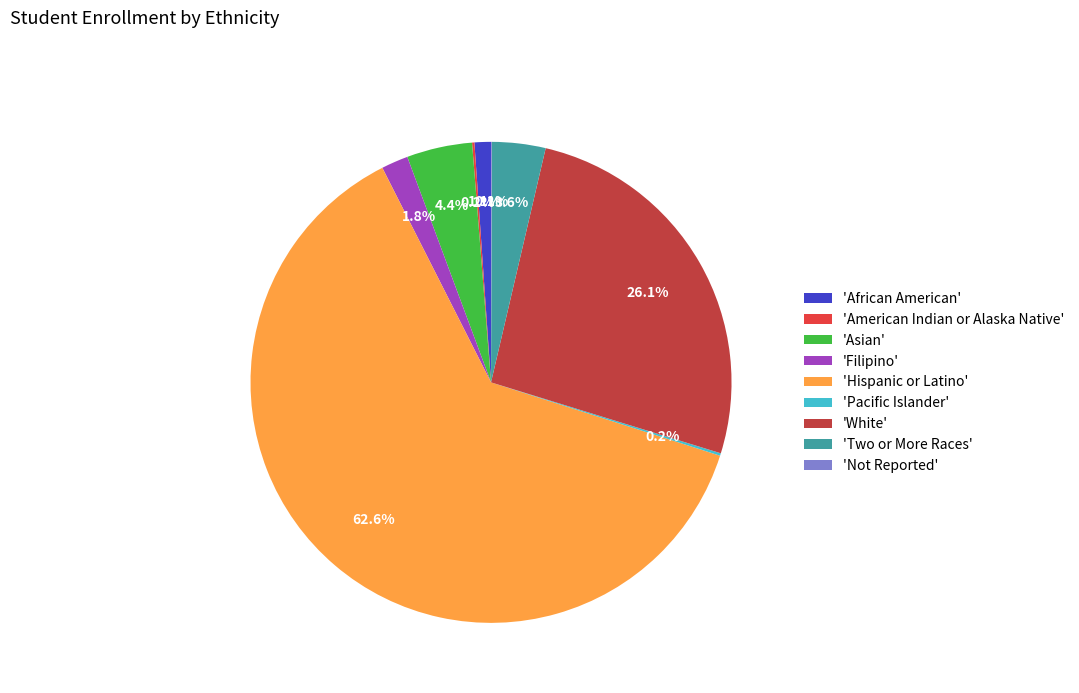

Count the number of slices in the pie.

9